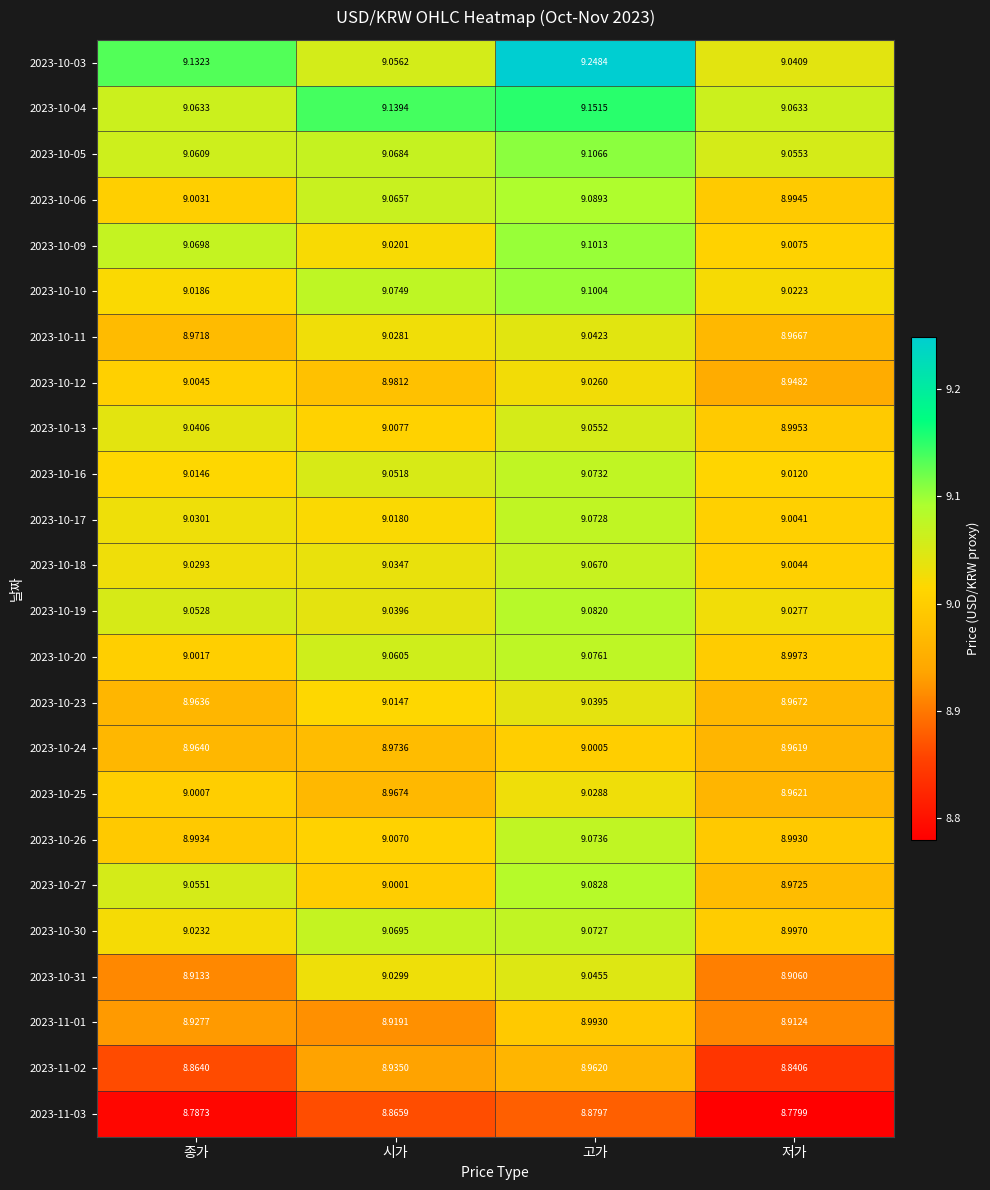

At which label does 2023-10-31 first exceed 9?

시가